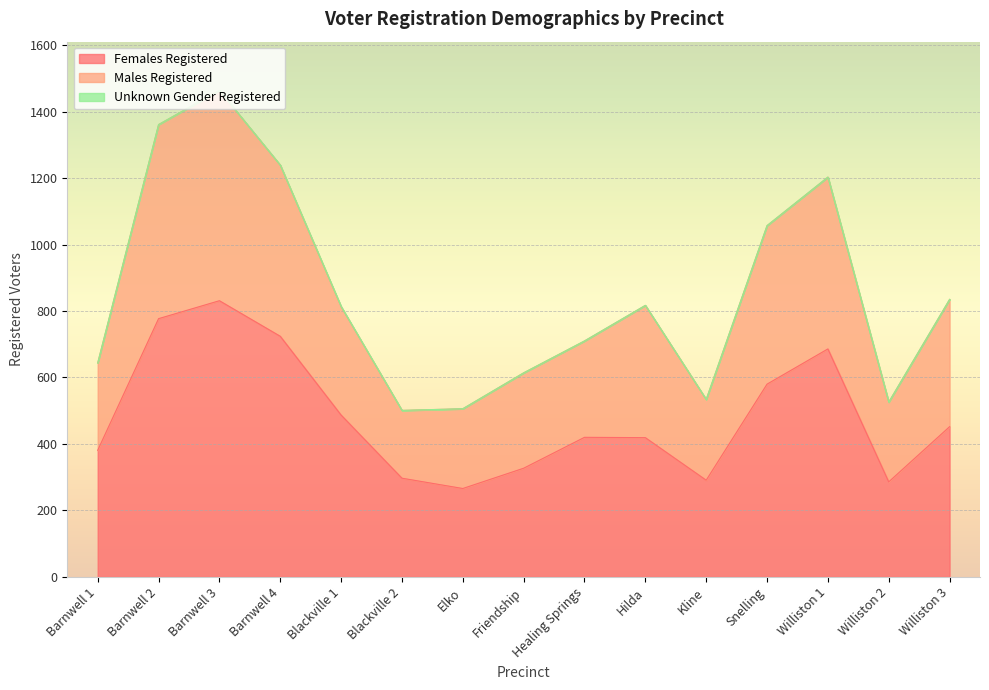

What position from the left is Blackville 2?

6